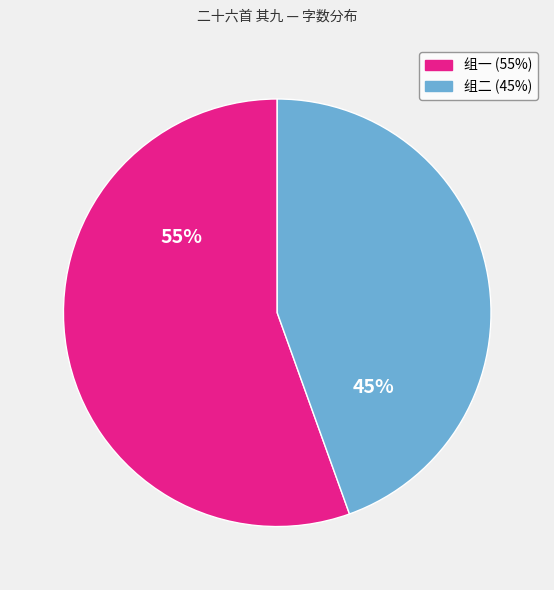

Is there a majority slice in this chart?

Yes